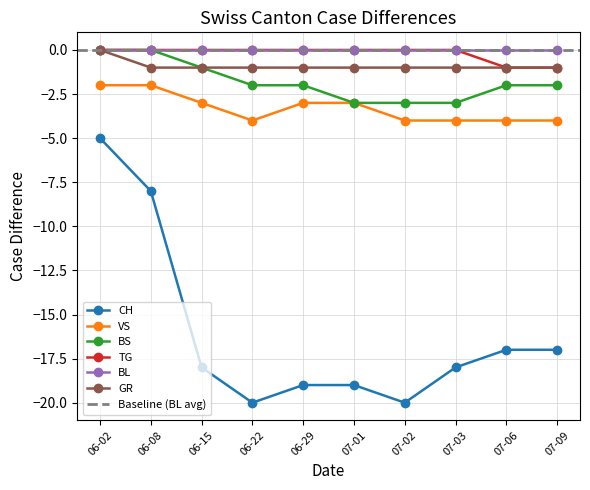

True or false: BL has more than 1 interior local peaks.

False